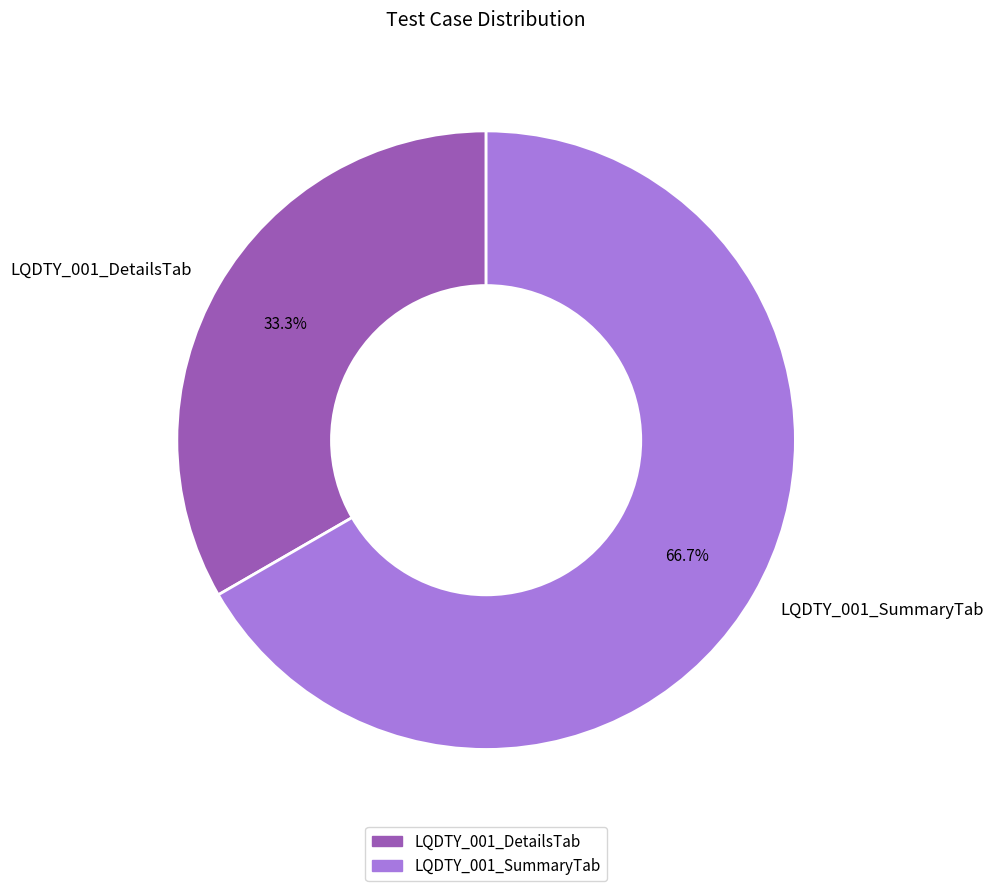

Does any single category account for the majority?

Yes